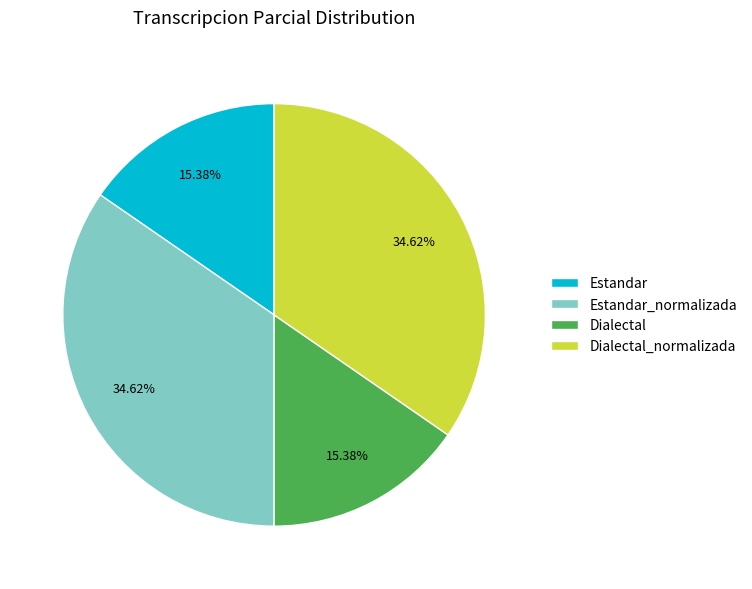

Is Estandar the majority of the pie?

No